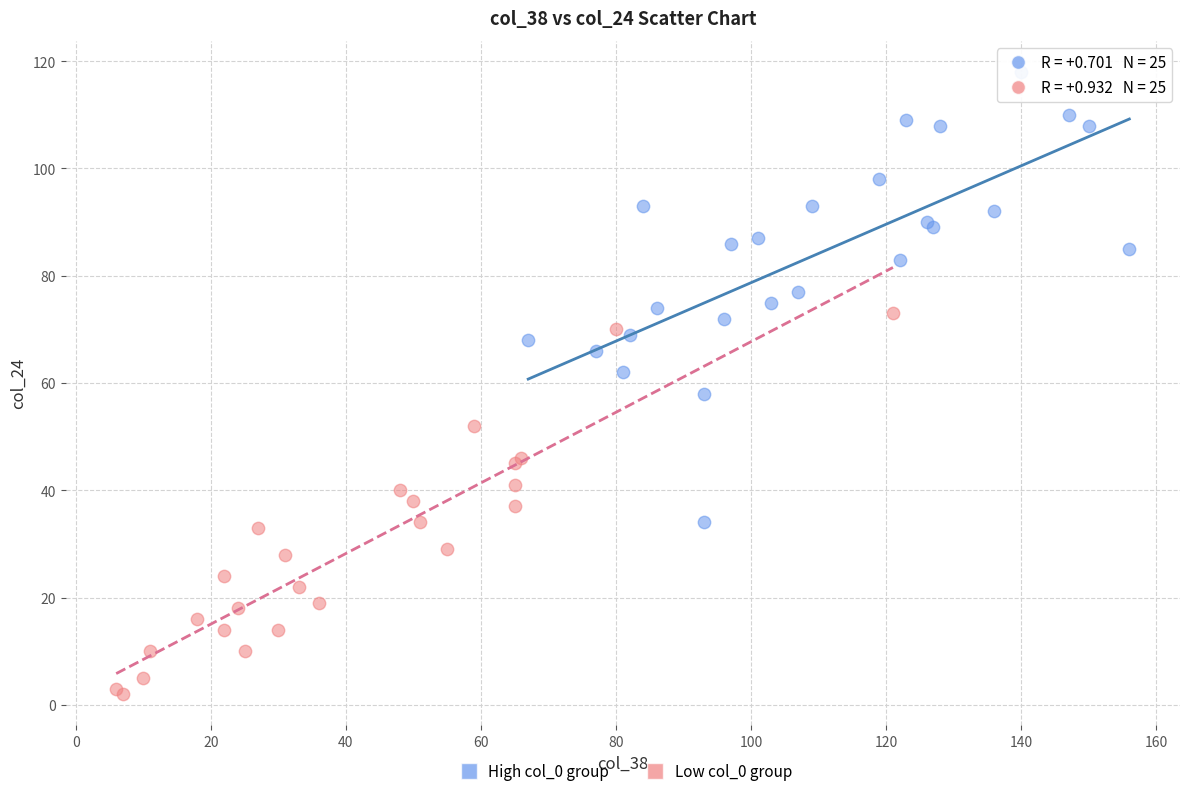

Which series has the widest spread of Y values?

High col_0 group